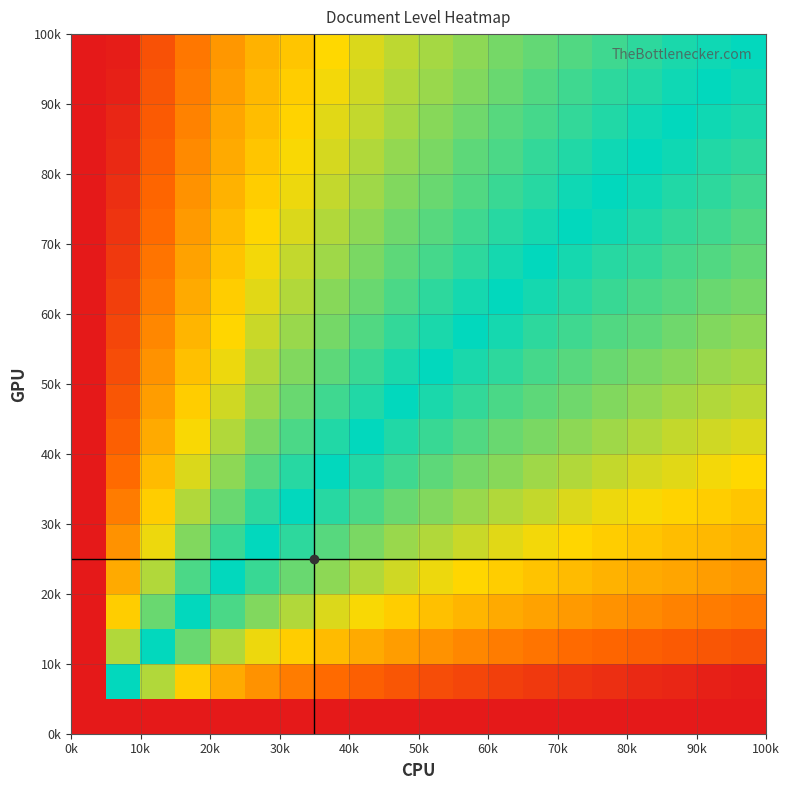

How many categories are shown in the chart?

20